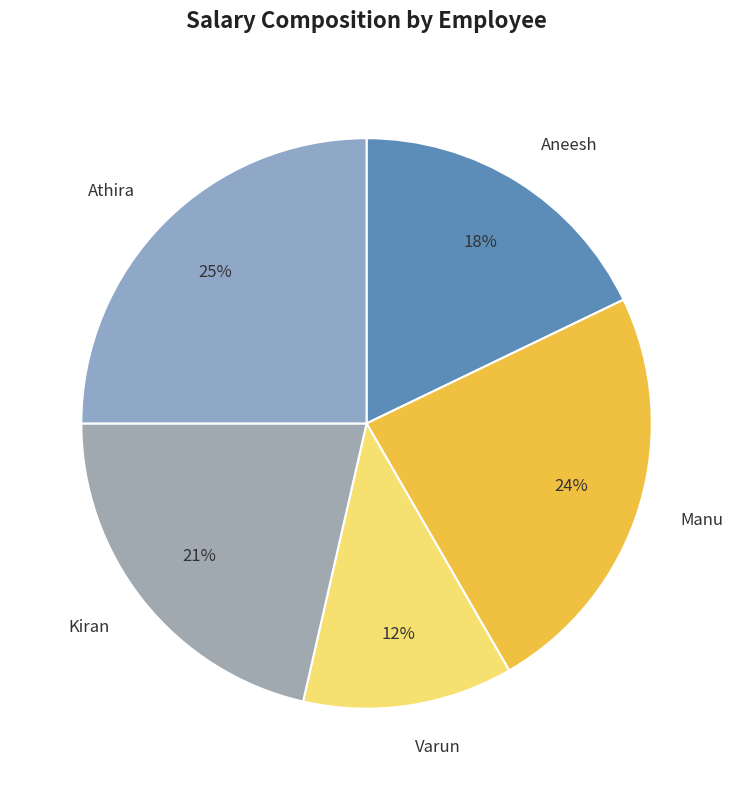

Is Kiran the majority of the pie?

No